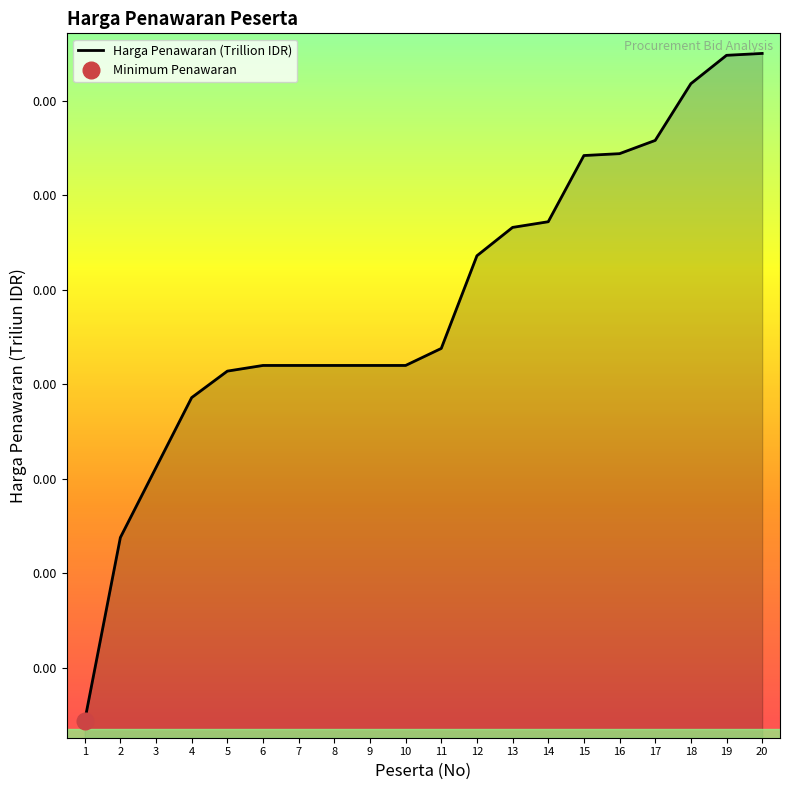

Rank the categories by value from highest to lowest.

20, 19, 18, 17, 16, 15, 14, 13, 12, 11, 6, 7, 8, 9, 10, 5, 4, 3, 2, 1